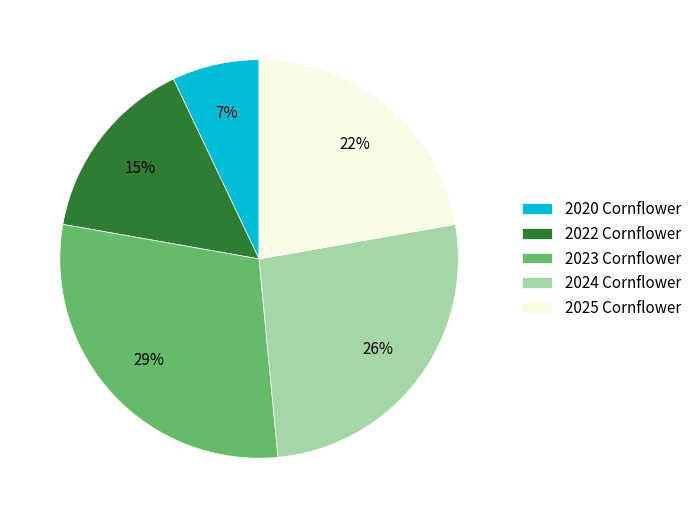

What percentage is the 2025 Cornflower slice, to the nearest percent?

22%